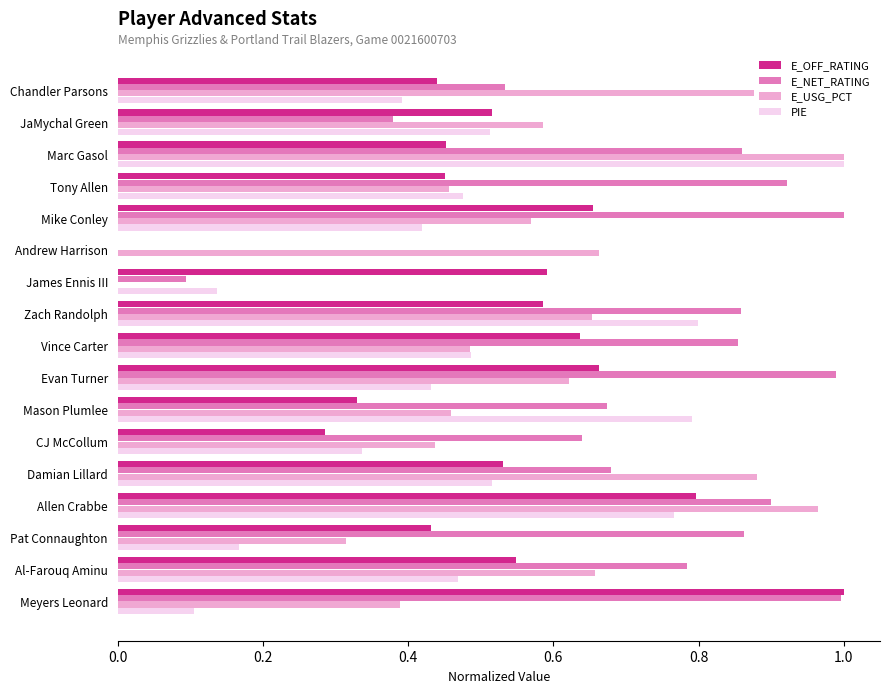

Which category has the highest value in the E_OFF_RATING series?

Meyers Leonard